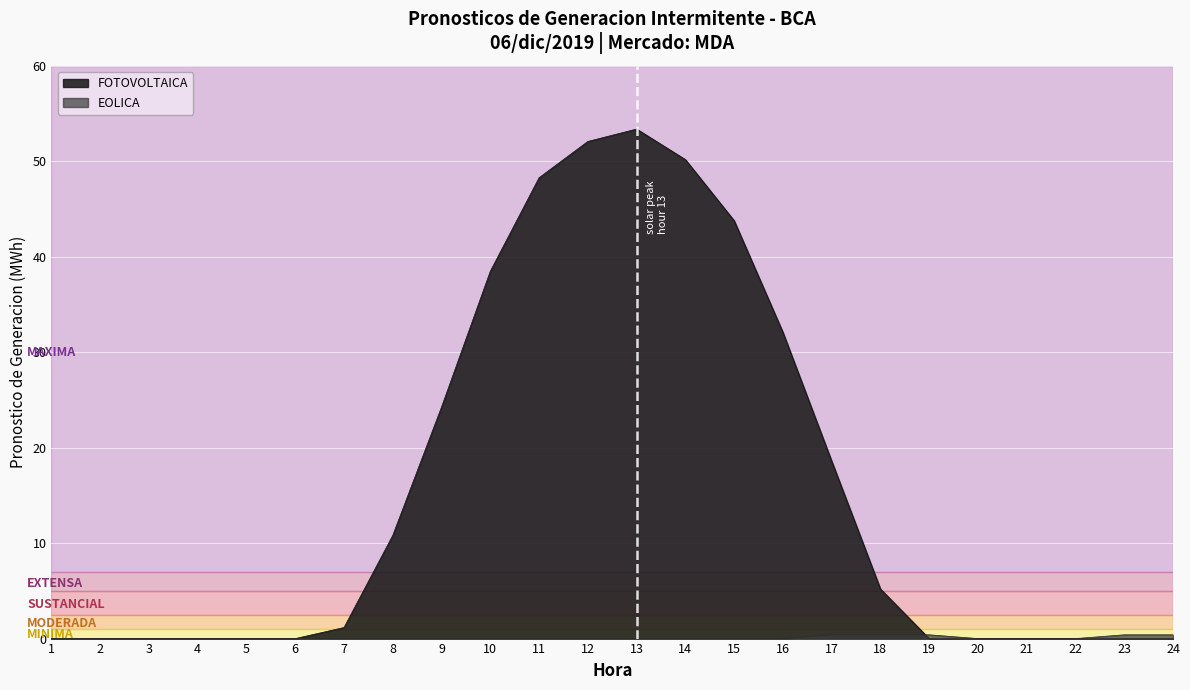

At which label is EOLICA closest to 0?

1